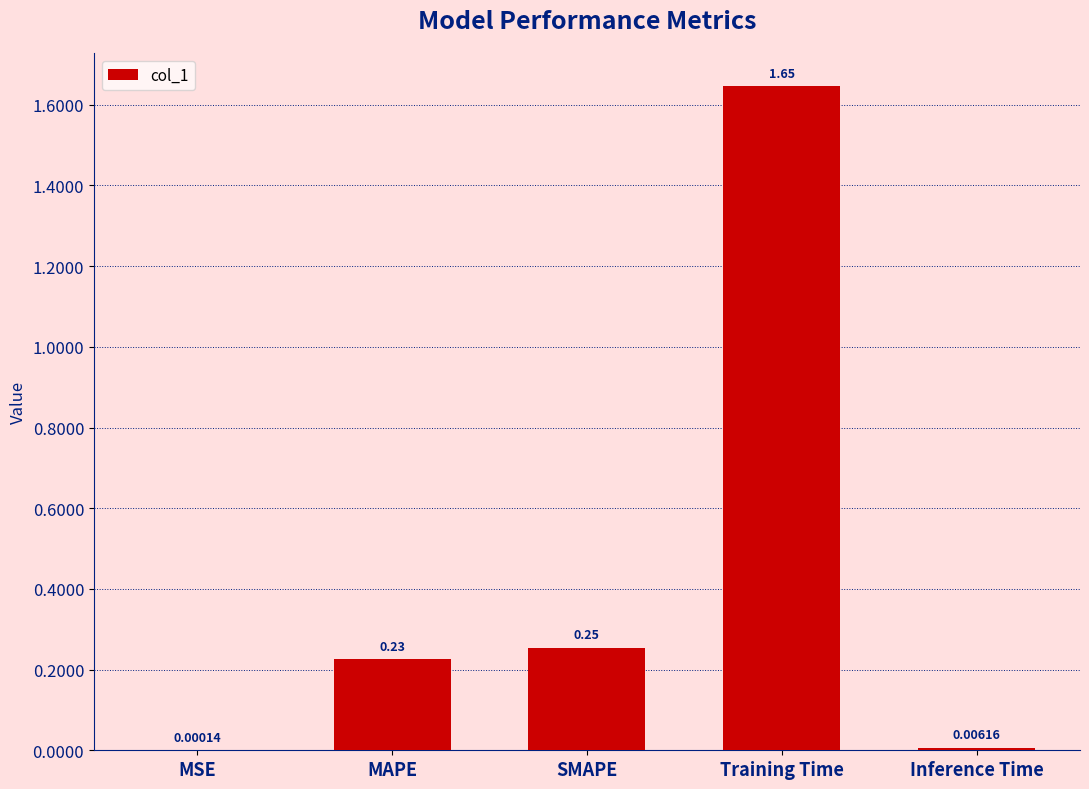

What is the change in value from MSE to MAPE?

+0.2